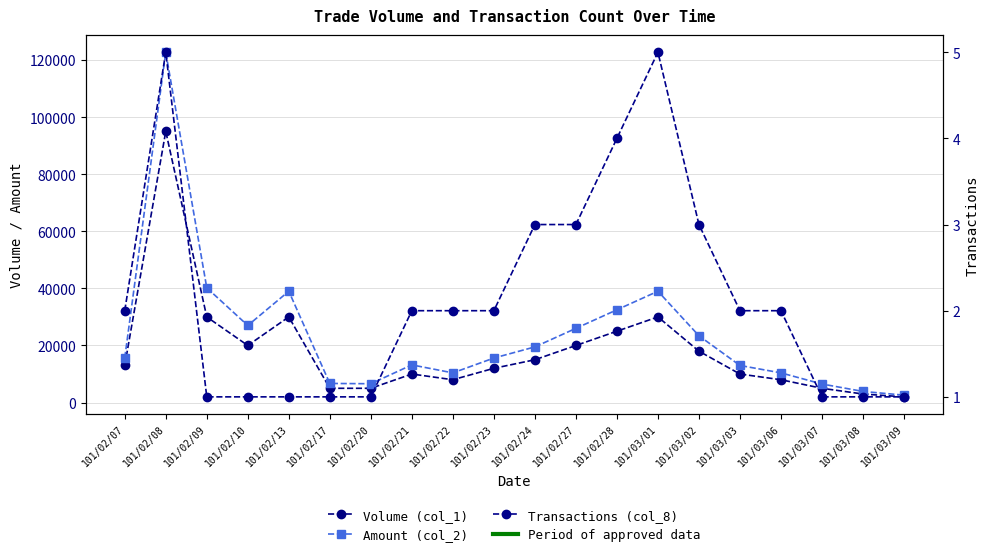

What is the sum of the Transactions (col_8) values at 101/02/27 and 101/02/23?

5